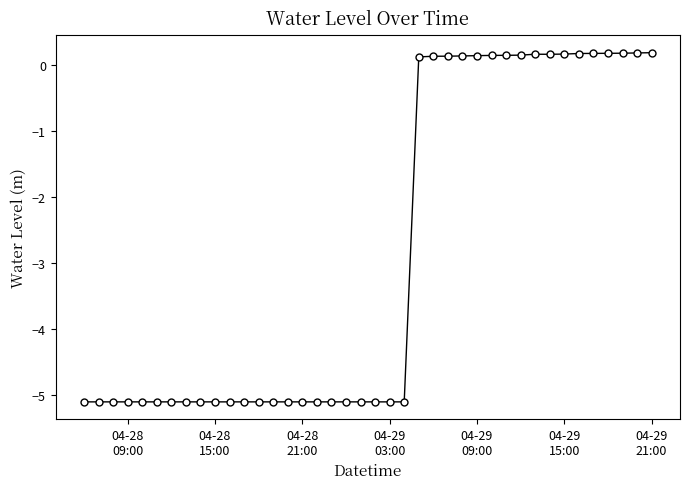

How many categories are shown in the chart?

40